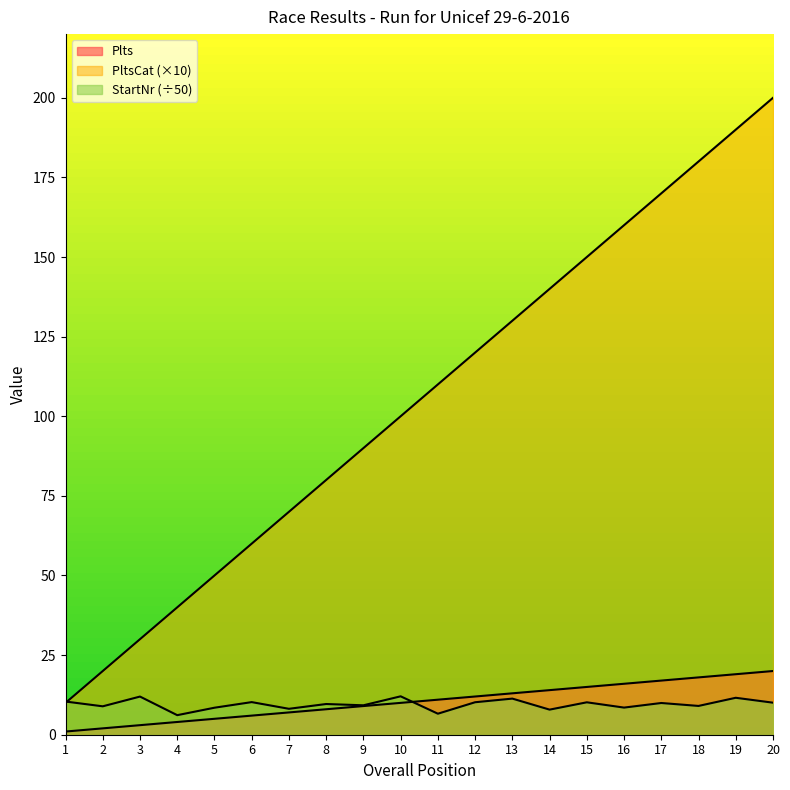

Is the value of PltsCat at 12 greater than the value of Plts at 15?

Yes